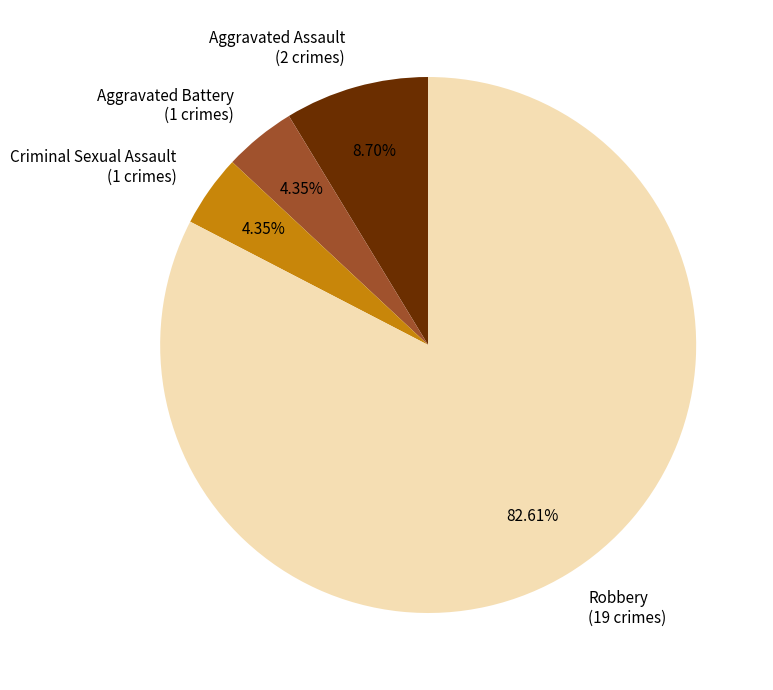

Is there any slice that represents more than half of the pie?

Yes